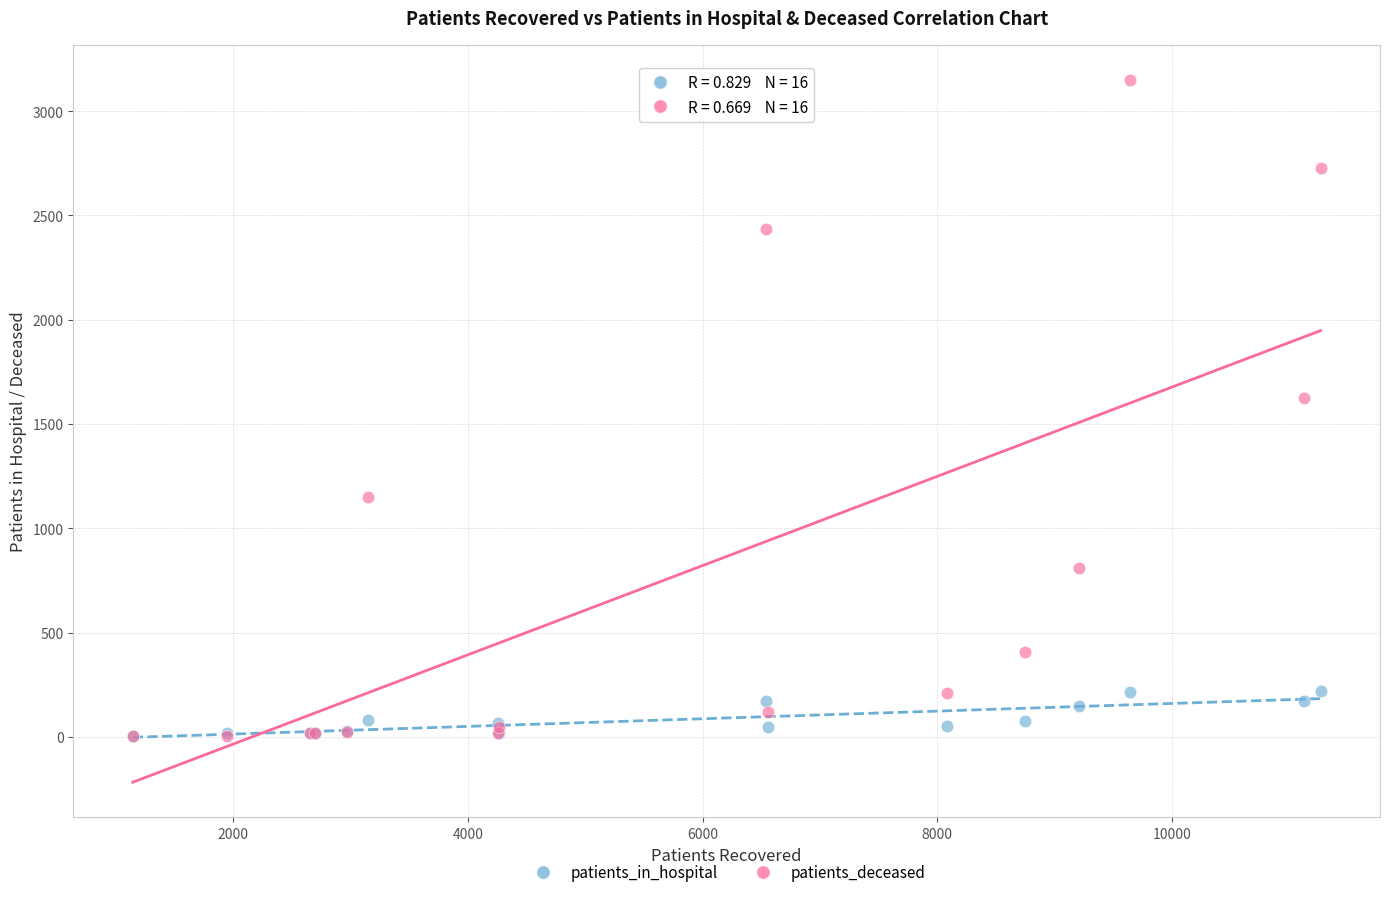

What are all the series names shown in the legend?

patients_in_hospital, patients_deceased